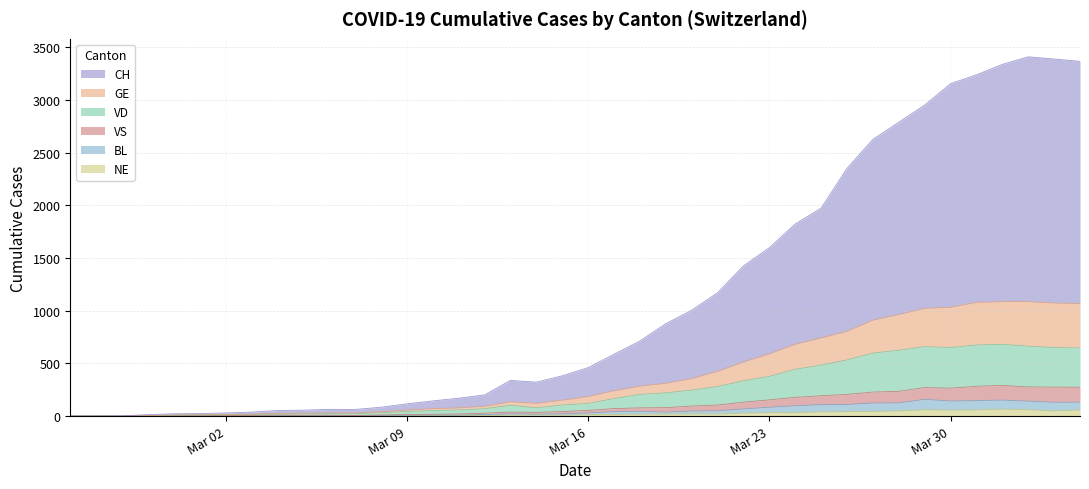

What are all the series names shown in the legend?

CH, GE, VD, VS, BL, NE